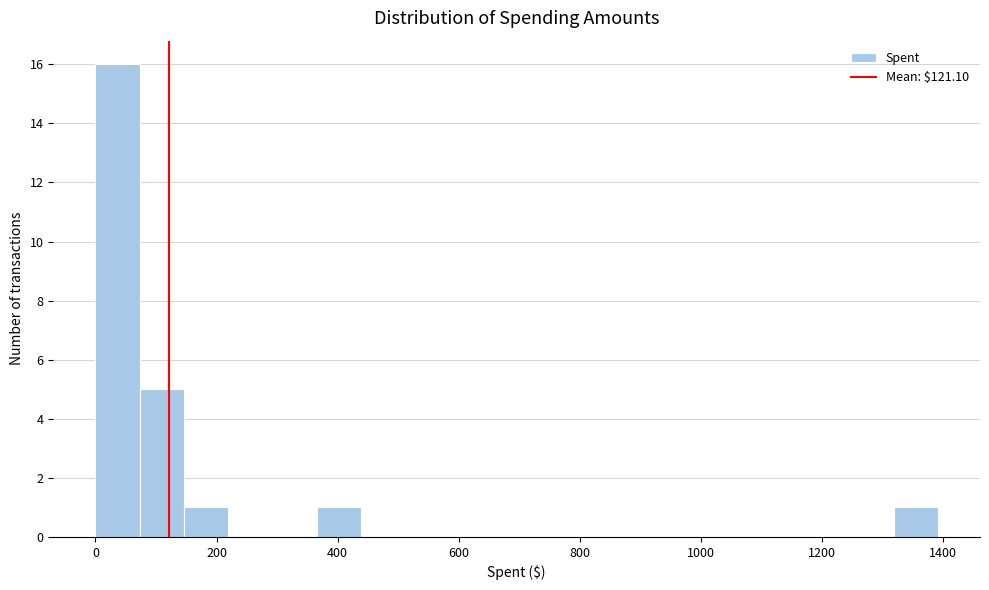

Read against the x-axis, roughly where is the centre of the tallest bar?

40